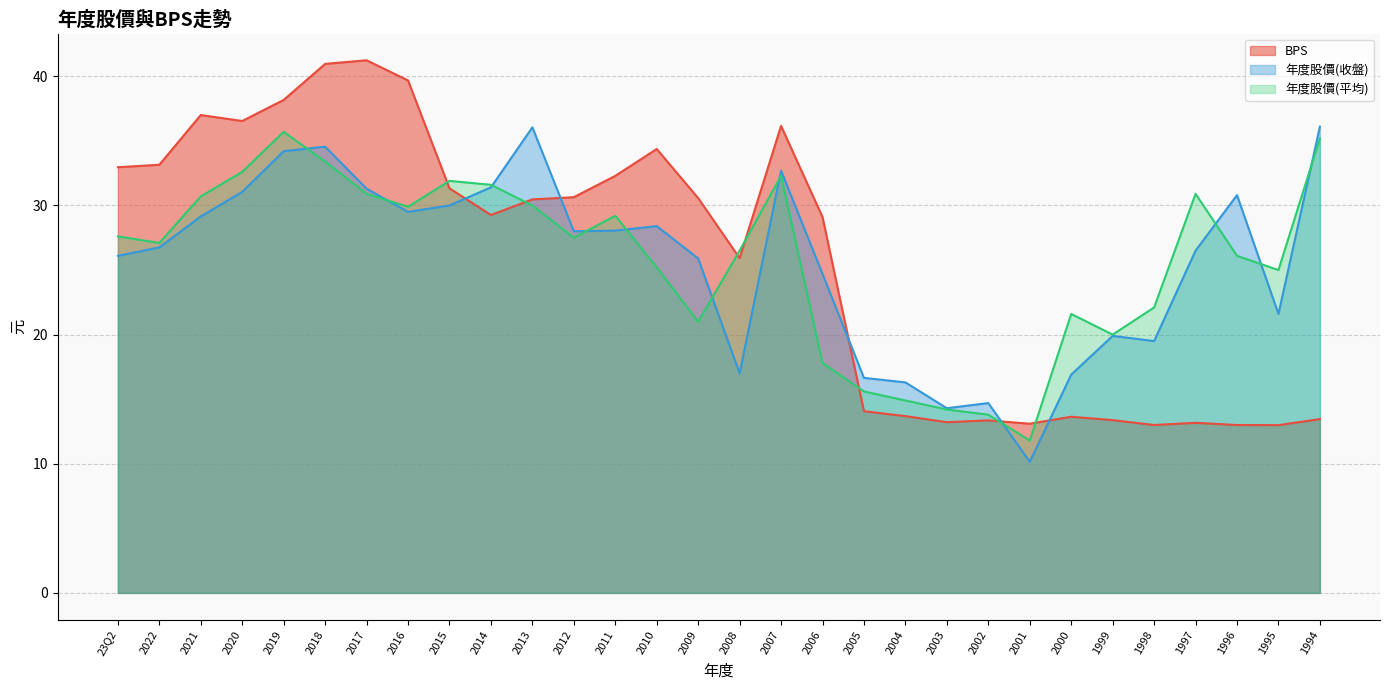

How many lines are shown in the chart?

3